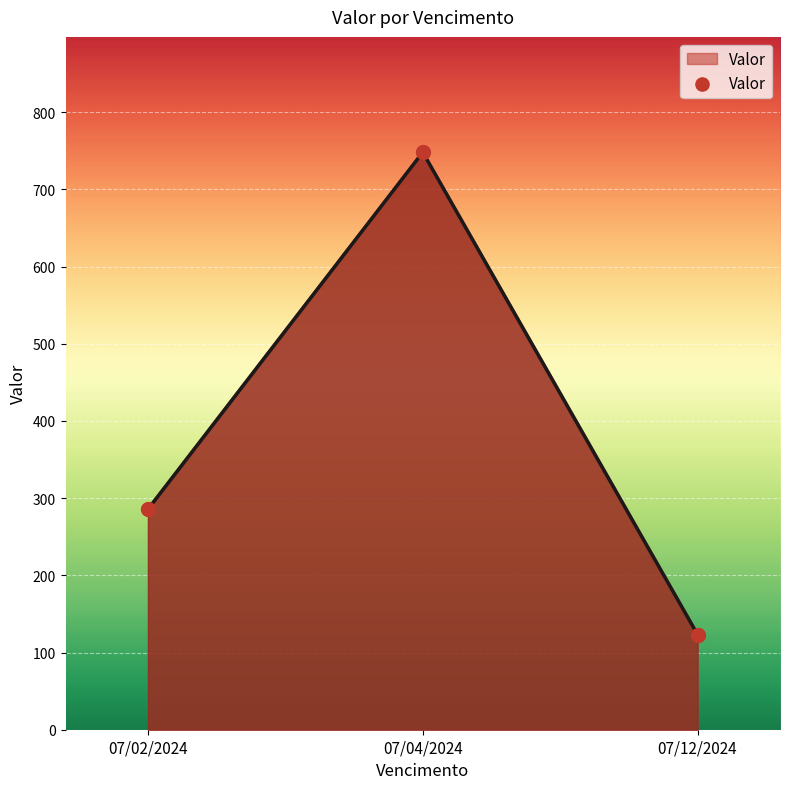

Approximately how many times larger is the value at 07/04/2024 compared to 07/12/2024?

6.1